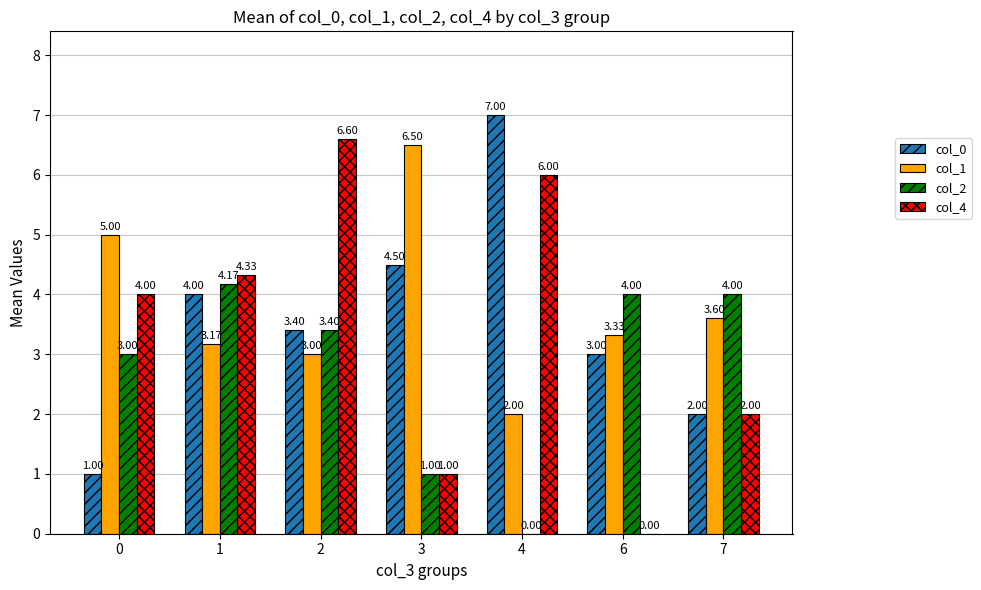

True or false: col_0 has a value of 3.4 at 2.

True